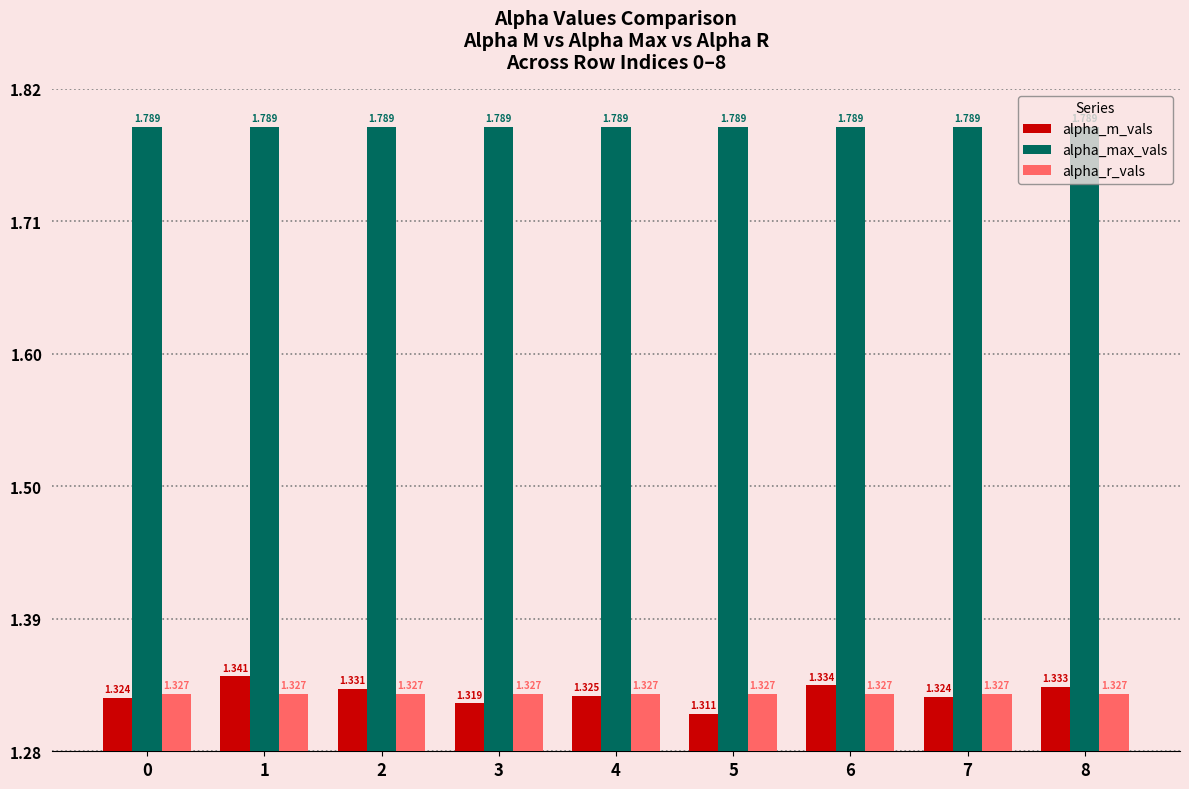

What are all the series names shown in the legend?

alpha_m_vals, alpha_max_vals, alpha_r_vals